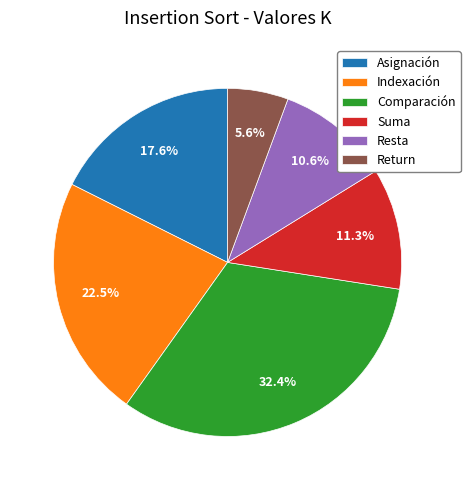

Which slice is the largest?

Comparación